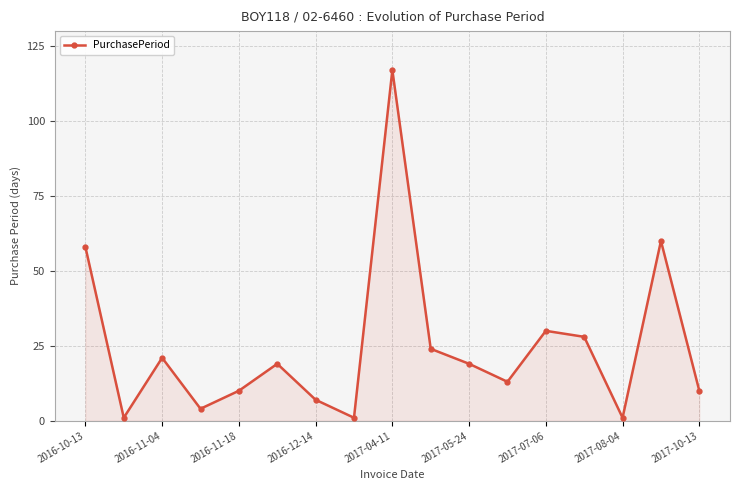

True or false: there are more than 1 points higher than both neighbors.

True